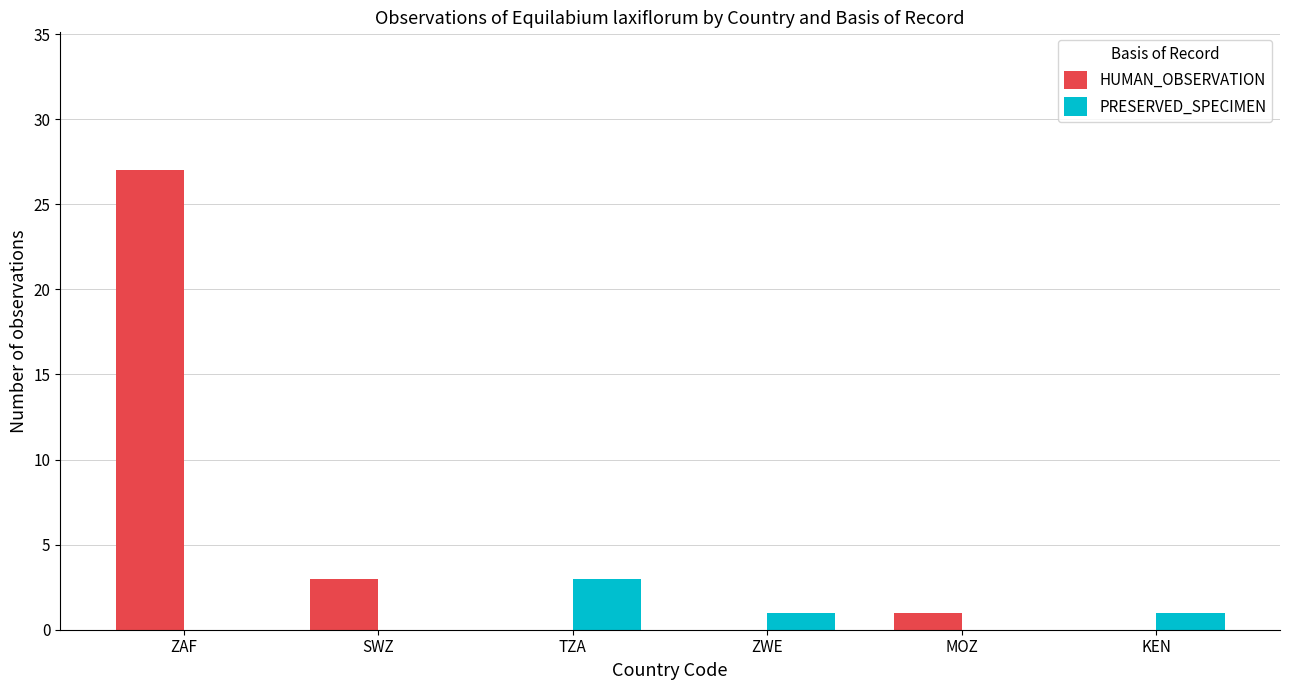

Reading right to left, what are all the values shown in this chart?

HUMAN_OBSERVATION: KEN=0	MOZ=1	ZWE=0	TZA=0	SWZ=3	ZAF=27
PRESERVED_SPECIMEN: KEN=1	MOZ=0	ZWE=1	TZA=3	SWZ=0	ZAF=0